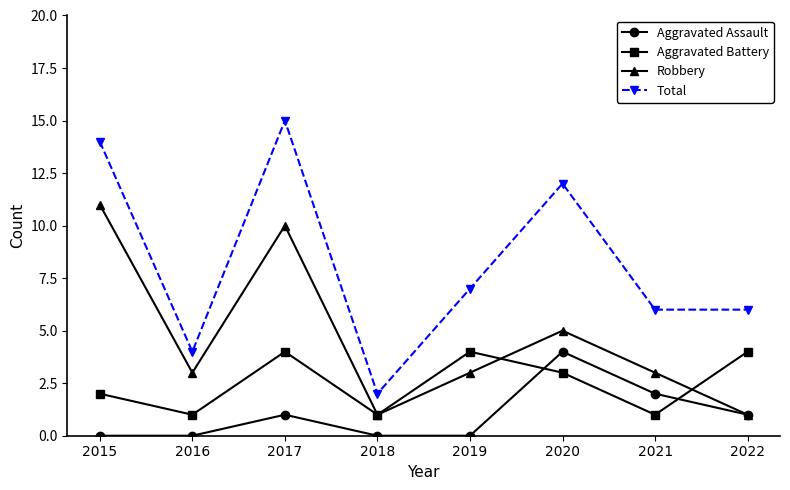

List the series in order of their overall mean, highest first.

Total, Robbery, Aggravated Battery, Aggravated Assault